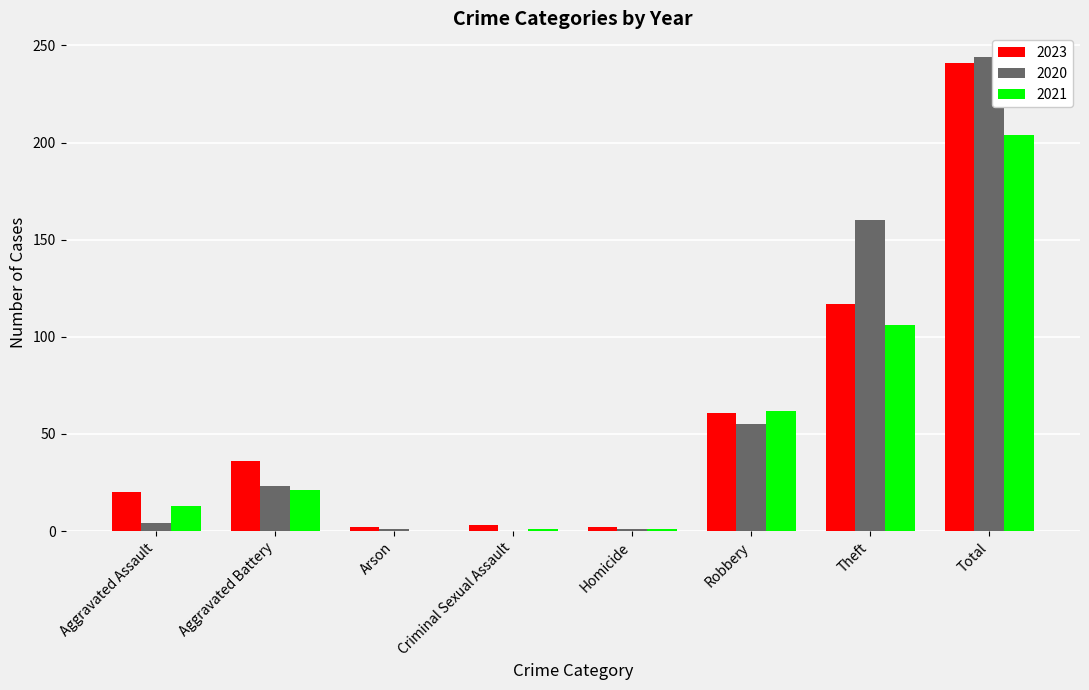

What is the spread (max minus min) of values at Total?

40